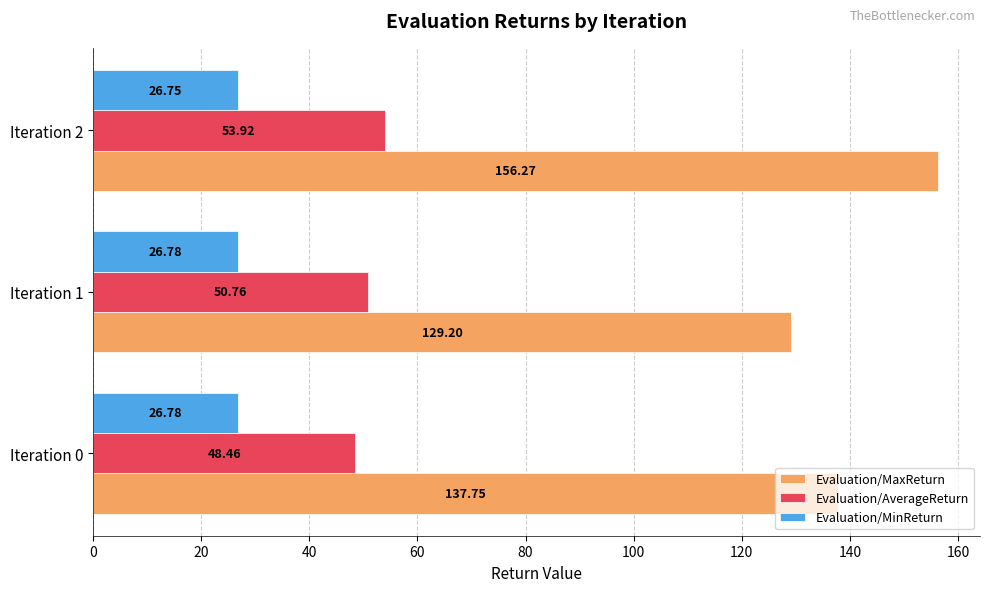

What is the smallest value displayed?

26.7